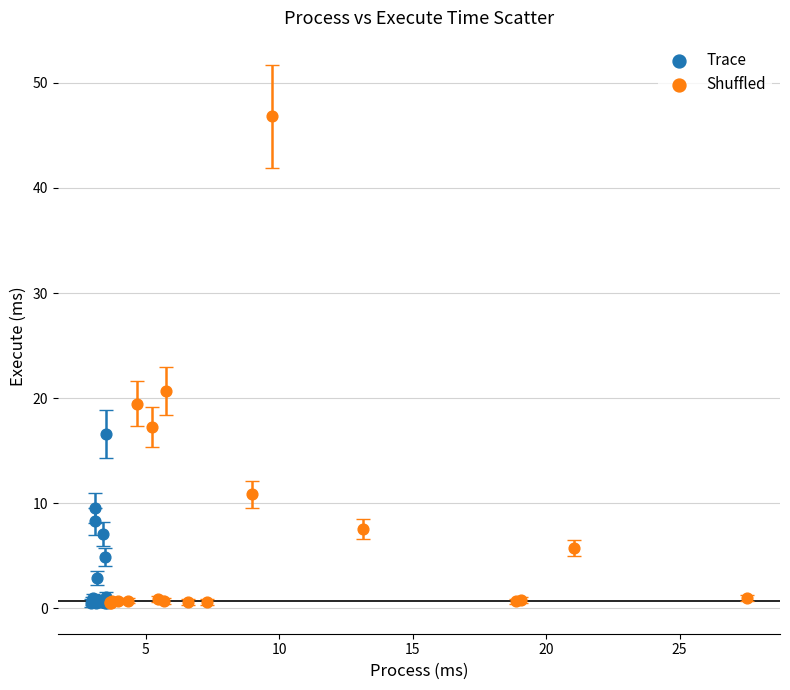

Which series contains the highest Y value?

Shuffled